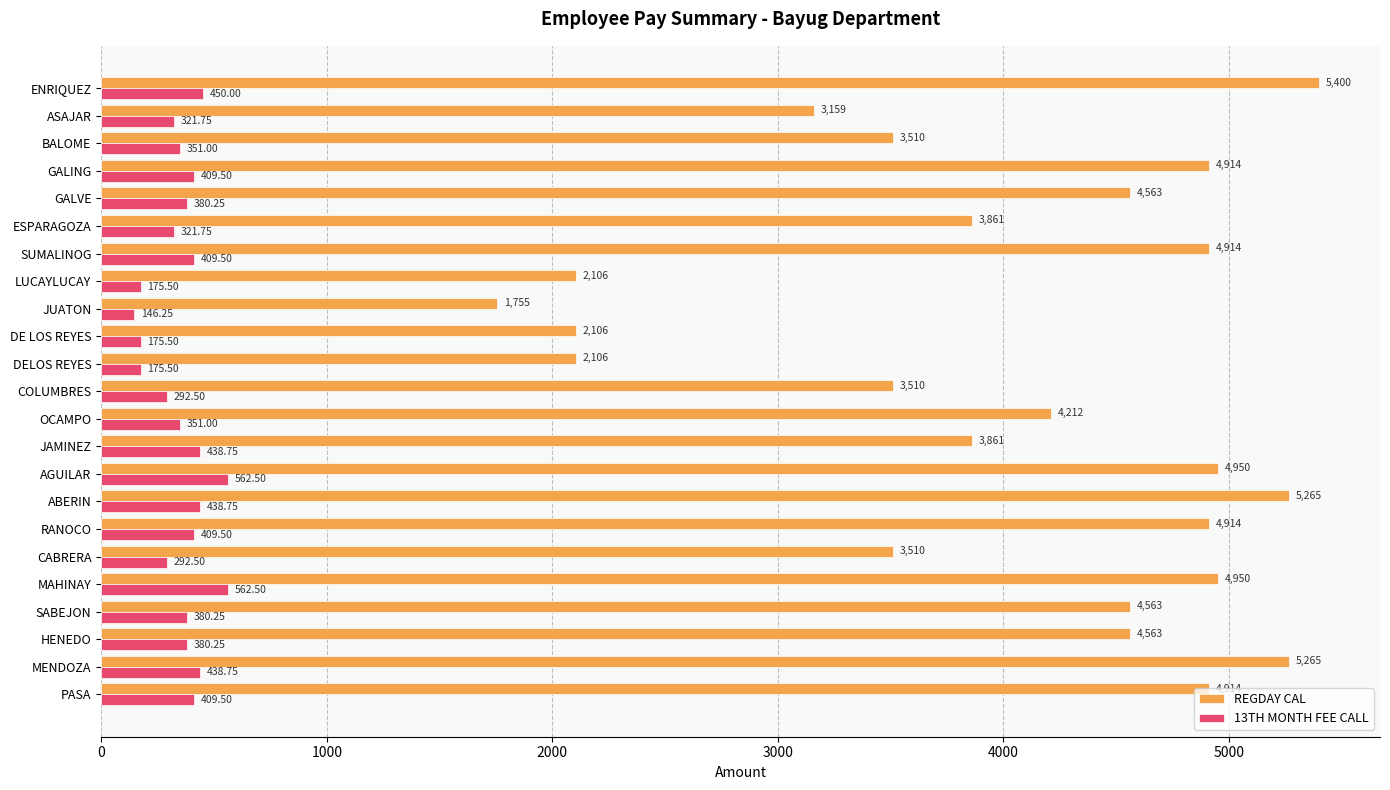

What is the difference between the second highest and minimum values in the REGDAY CAL series?

3510.0